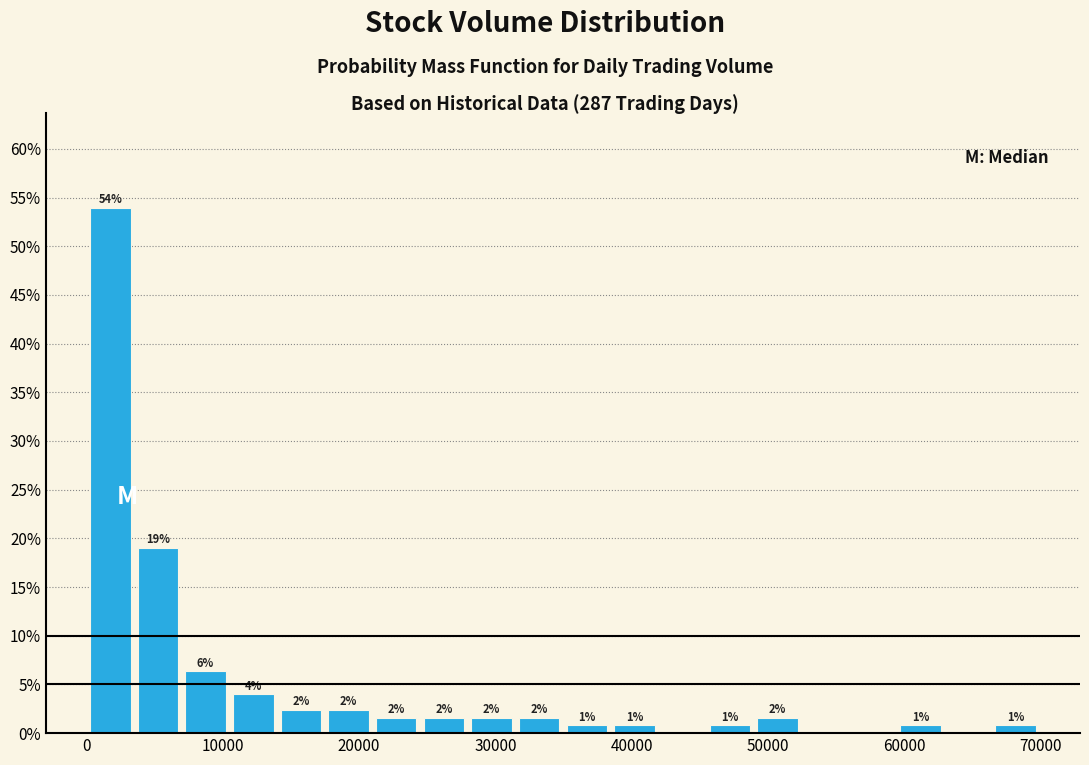

Read against the x-axis, roughly where is the centre of the tallest bar?

2000